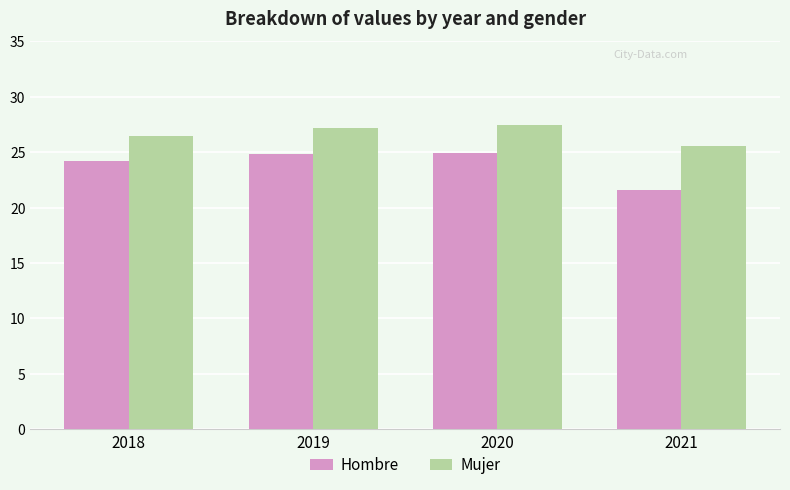

How many values in the Mujer series are below 27?

2